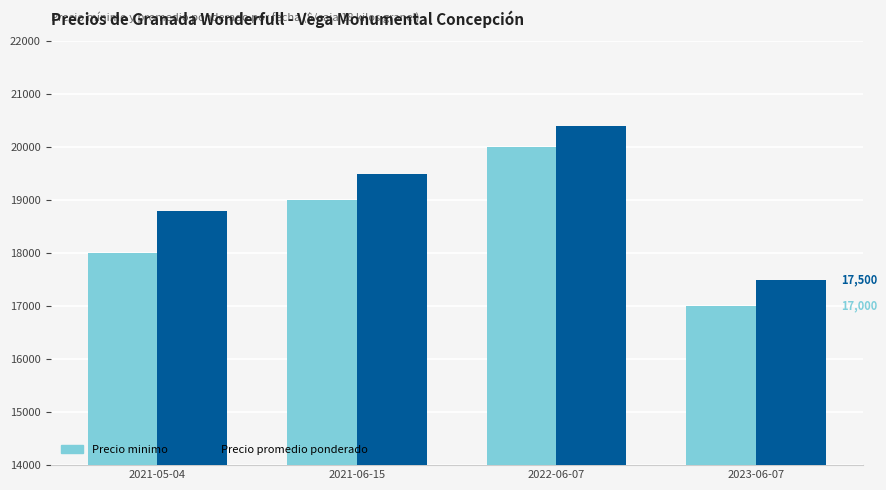

What is the sum of the Precio minimo values at 2023-06-07 and 2021-06-15?

36000